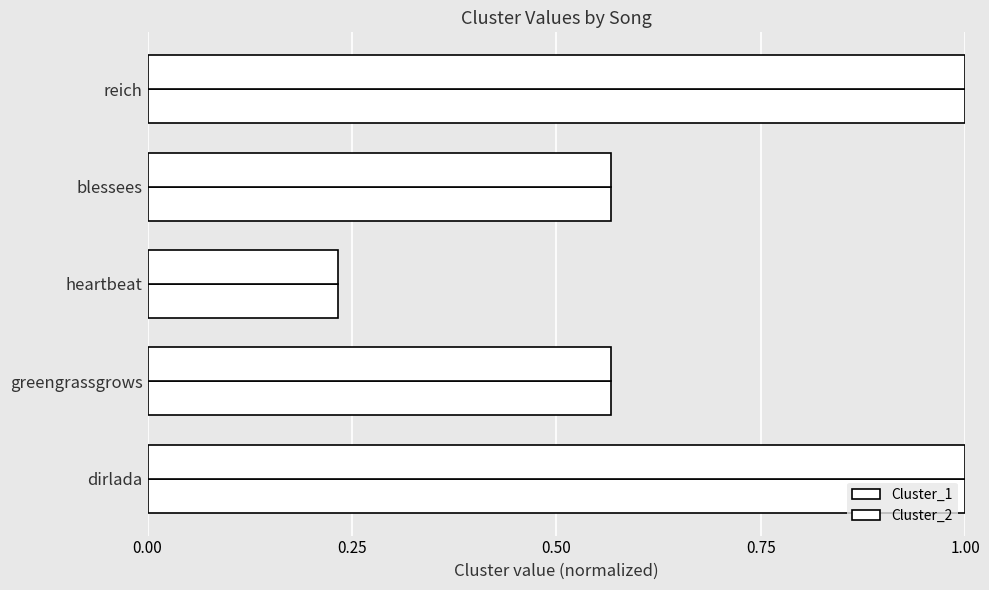

At how many categories does at least one series exceed 0?

5